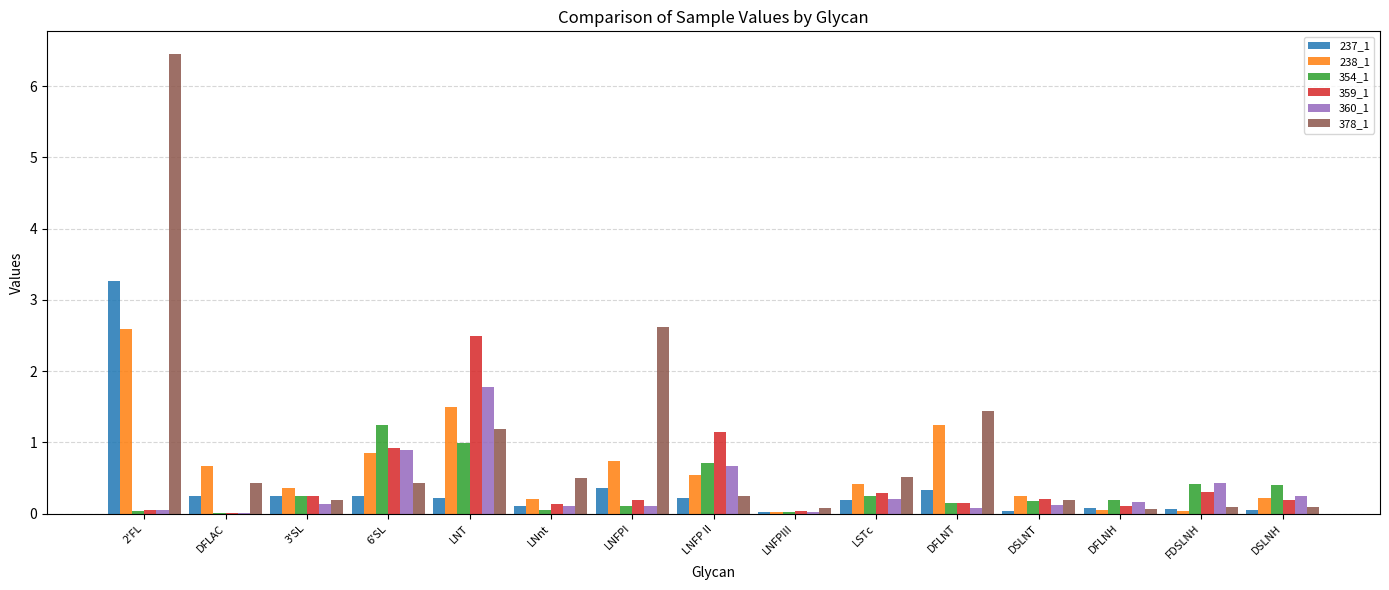

True or false: 237_1 has a value of 0.0 at LNFPIII.

True